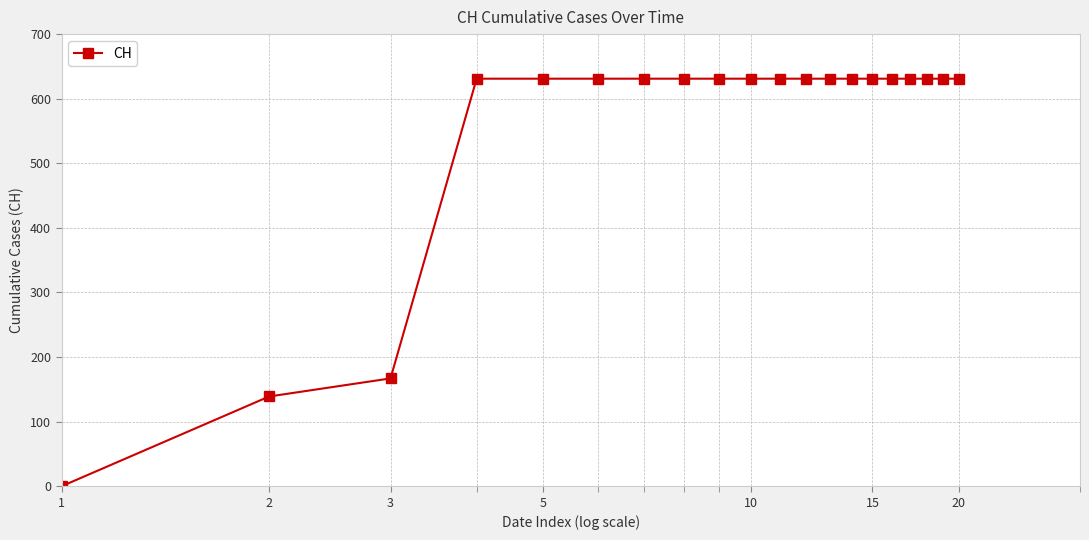

What is the value of the 10th point from the left?

631